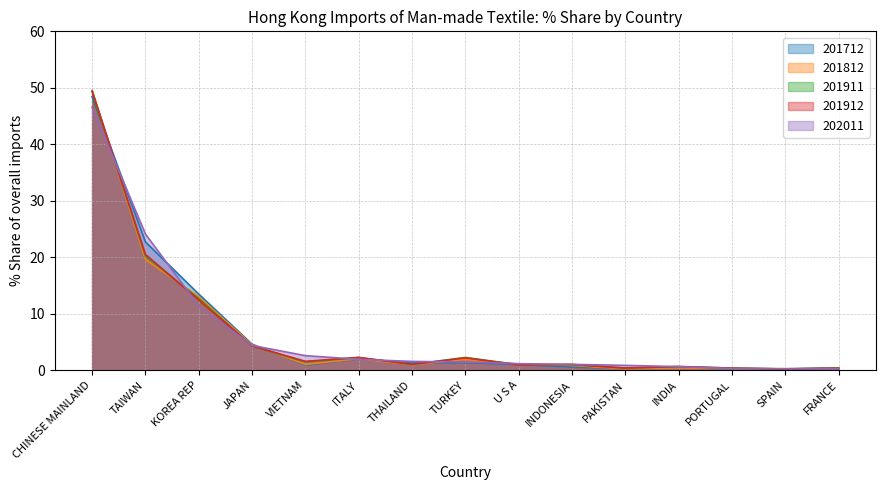

What is the average value of the 201712 series?

6.5